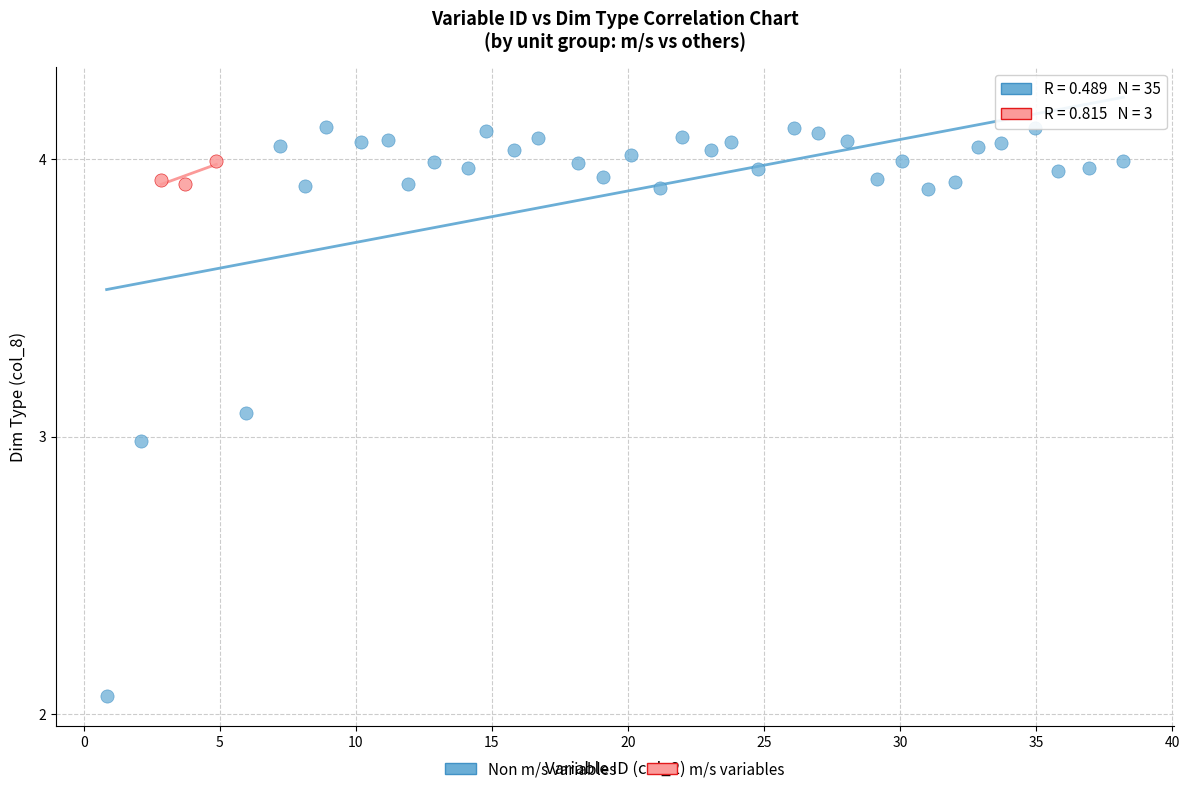

Which series contains the lowest Y value?

Non m/s variables